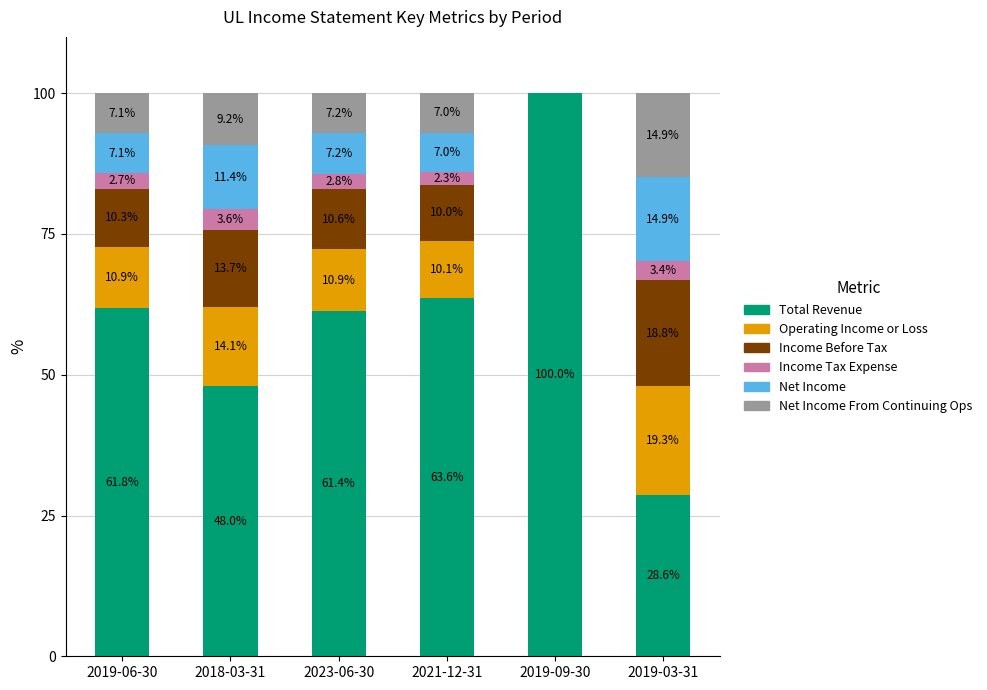

Which category has the highest value in the Total Revenue series?

2019-09-30